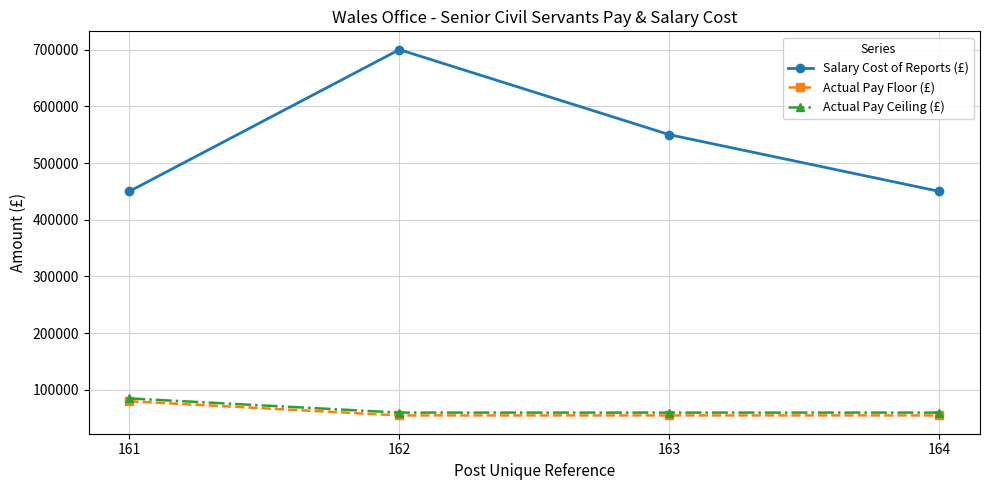

True or false: Actual Pay Ceiling (£) and Salary Cost of Reports (£) intersect in this chart.

False